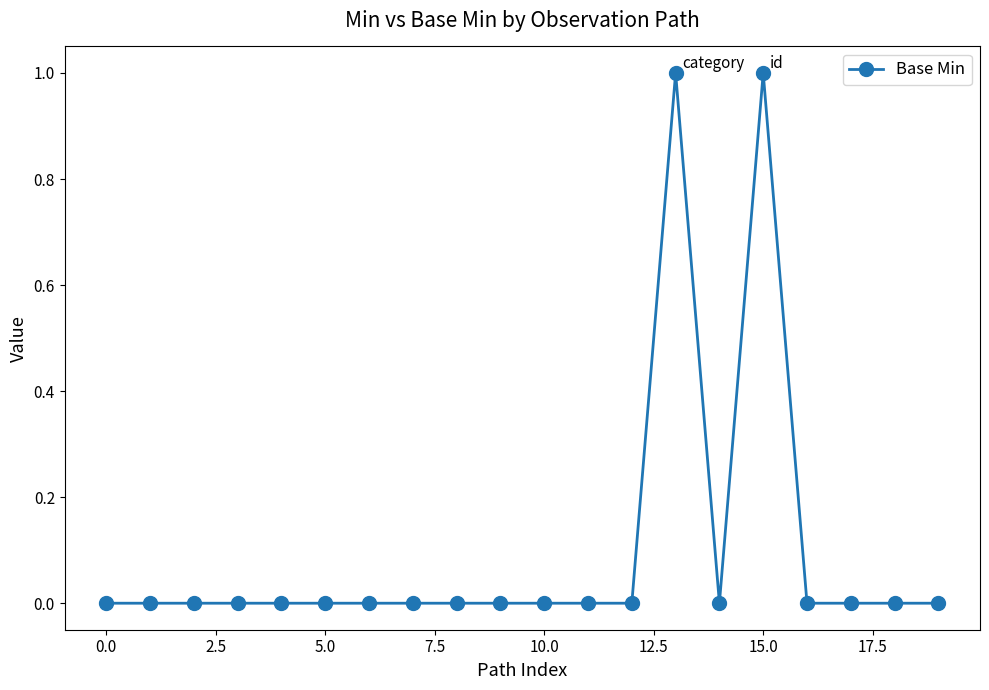

What is the difference between the maximum and minimum values?

1